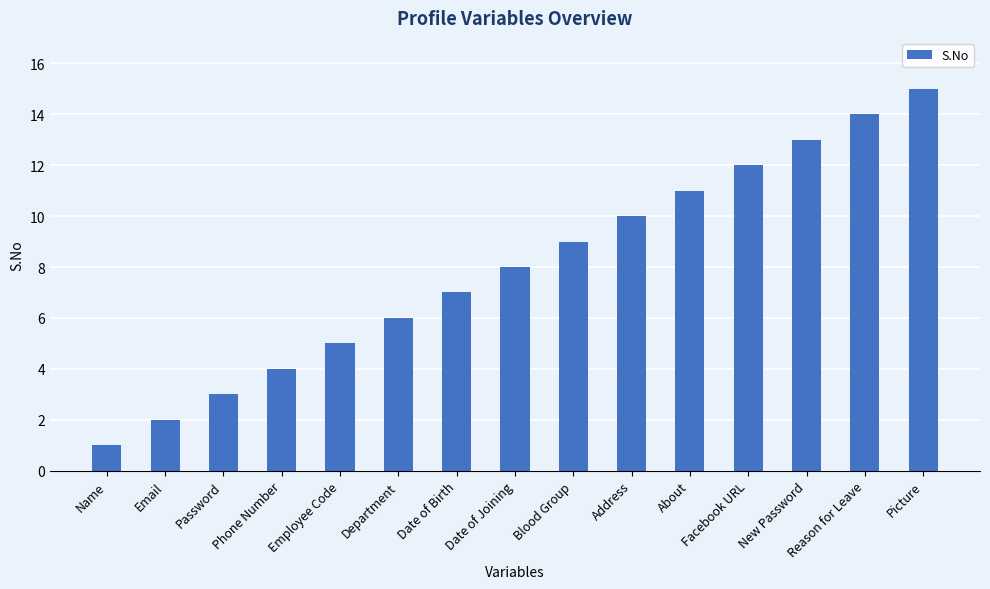

Is it true that the value at Facebook URL is 16?

False